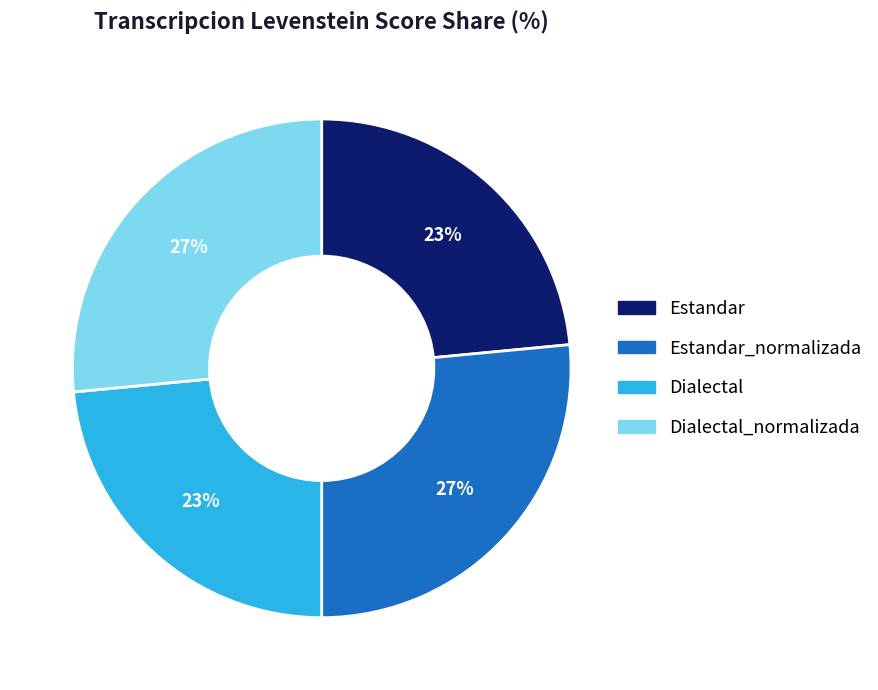

To the nearest percent, what percentage of the pie is Dialectal_normalizada?

27%